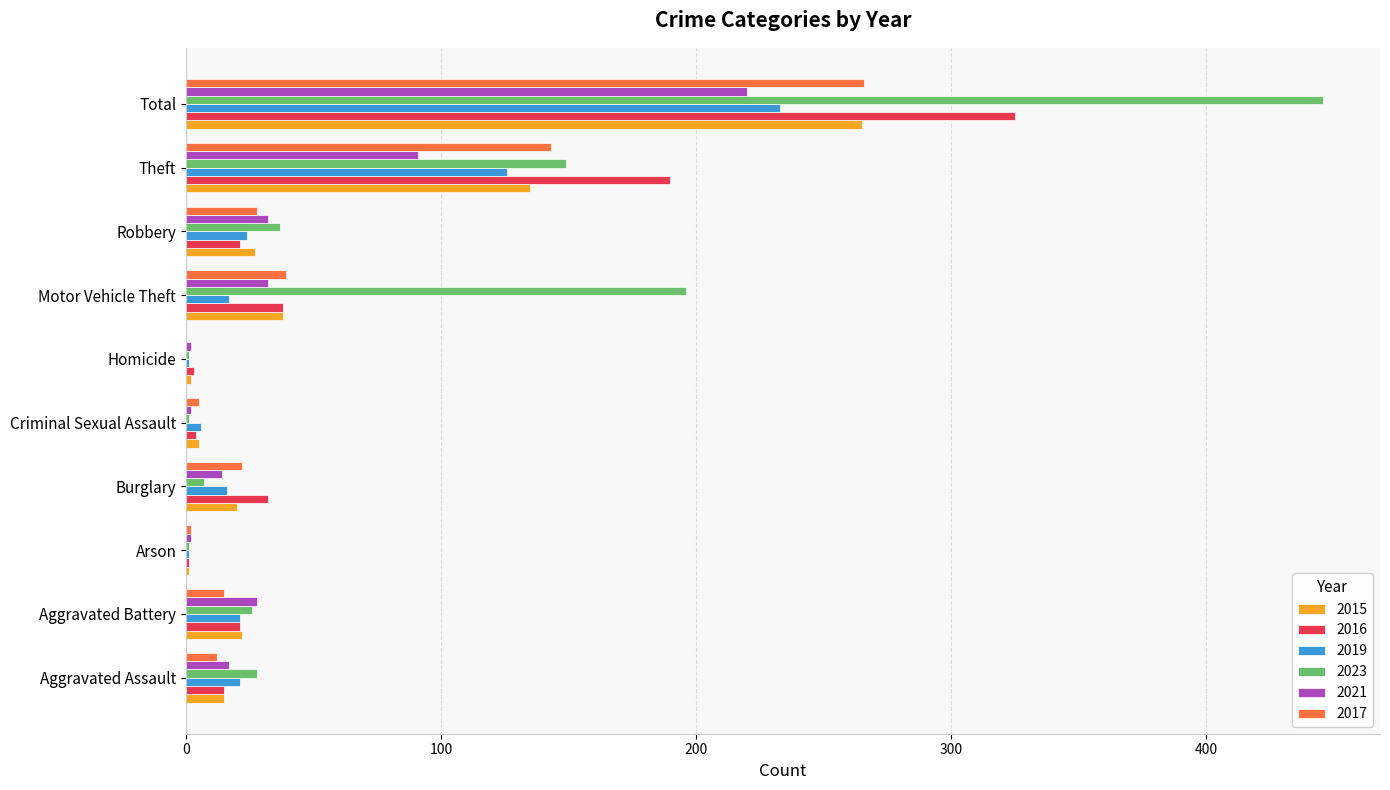

Where is 2015 nearest to the value 133?

Theft